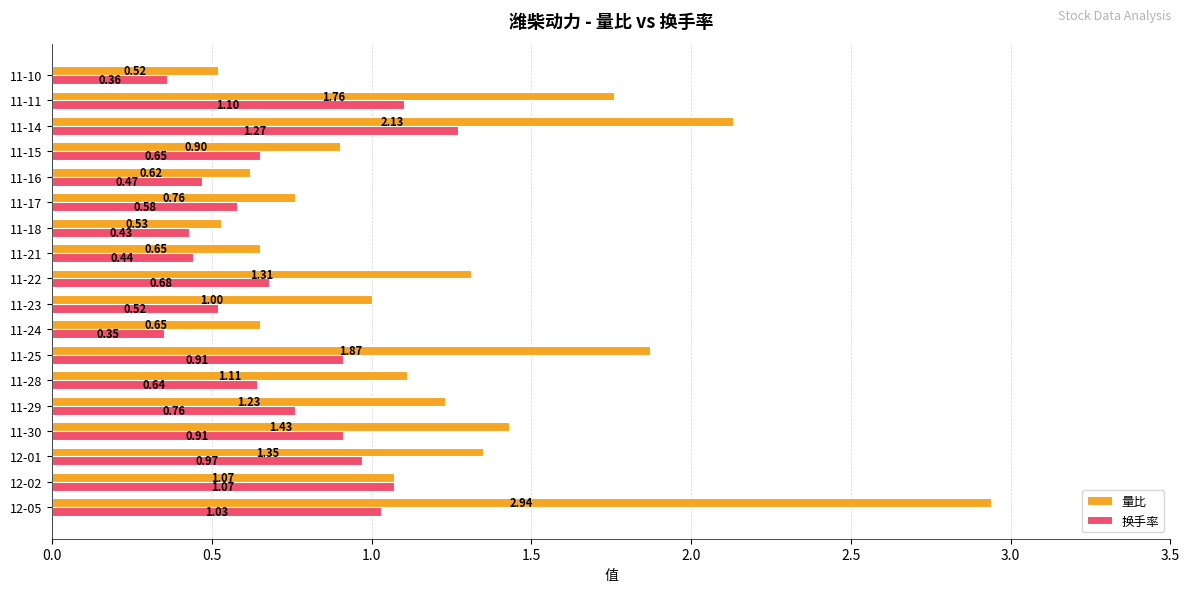

Between 11-22 and 11-14, which series saw the biggest shift?

量比